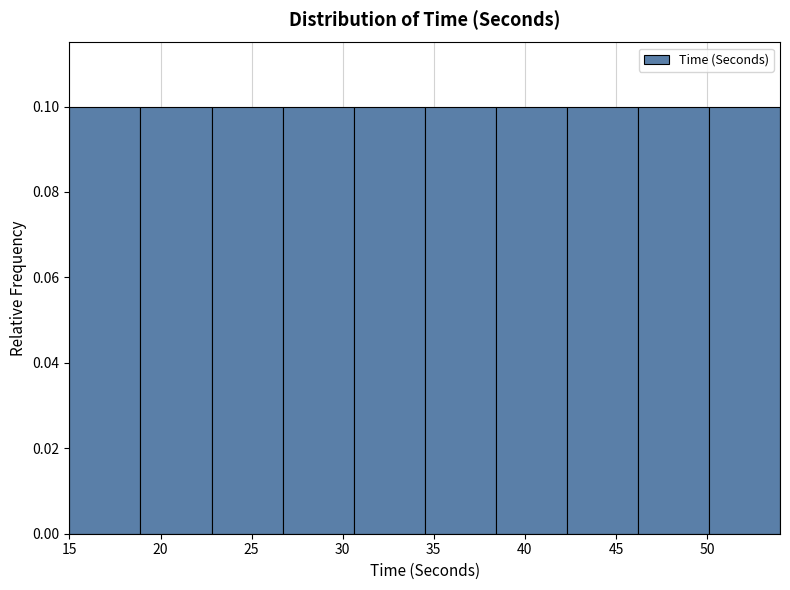

Reading left to right, transcribe this chart: for each bar, give the range it covers on the x-axis and its height. Neither the bar edges nor the heights are printed on the chart, so give them approximately, as read against the axes.

15.0 to 18.9: 0.1
18.9 to 22.8: 0.1
22.8 to 26.7: 0.1
26.7 to 30.6: 0.1
30.6 to 34.5: 0.1
34.5 to 38.4: 0.1
38.4 to 42.3: 0.1
42.3 to 46.2: 0.1
46.2 to 50.1: 0.1
50.1 to 54.0: 0.1